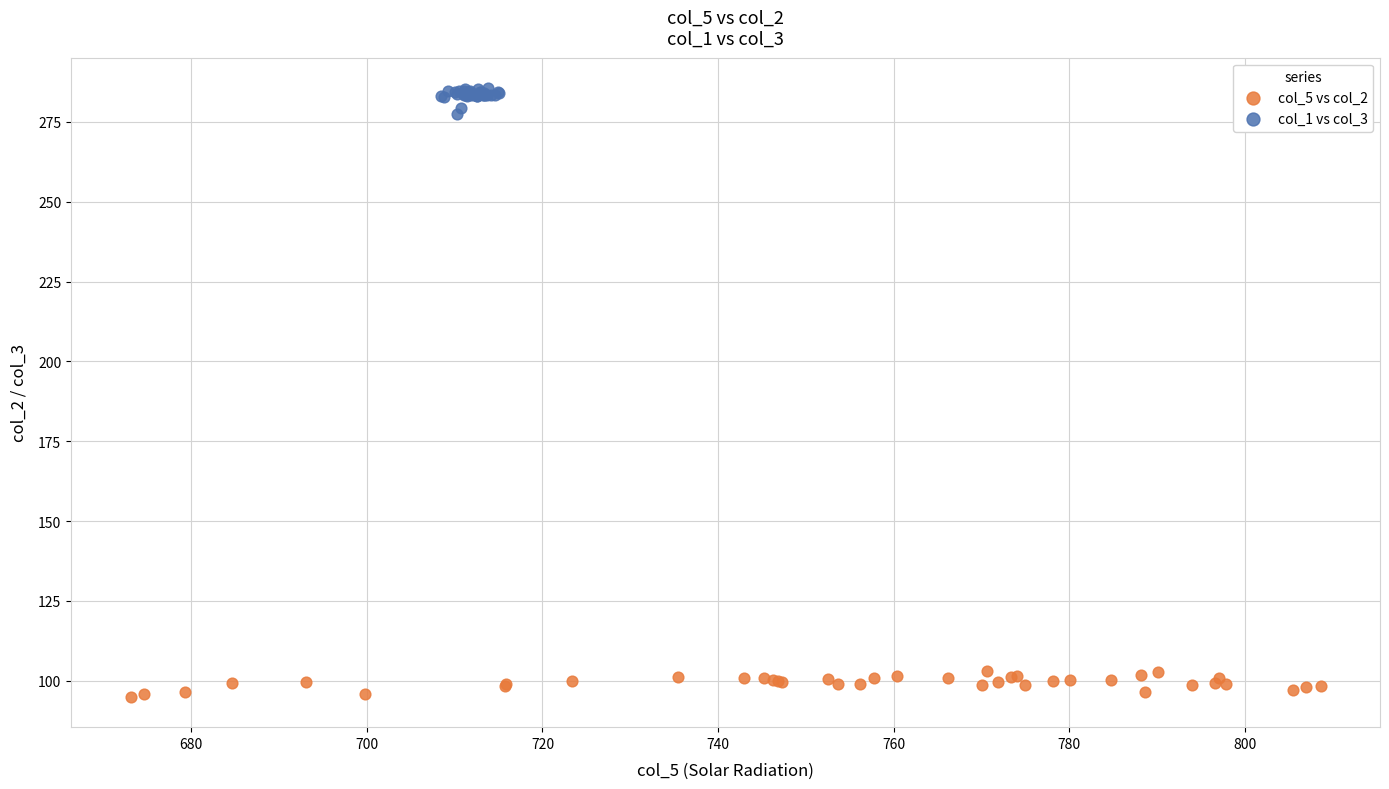

Which series reaches the maximum Y coordinate?

col_1 vs col_3